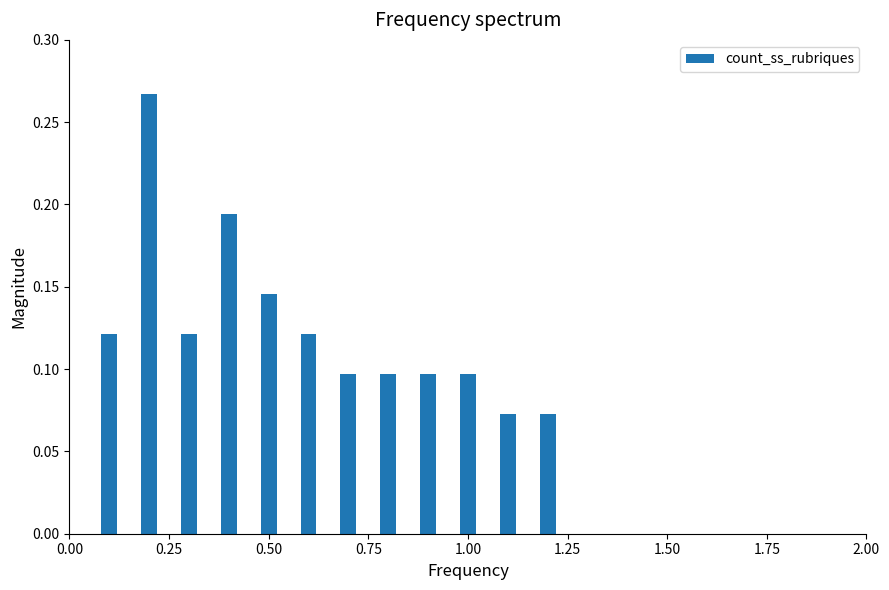

How many values are between 0 and 1?

12